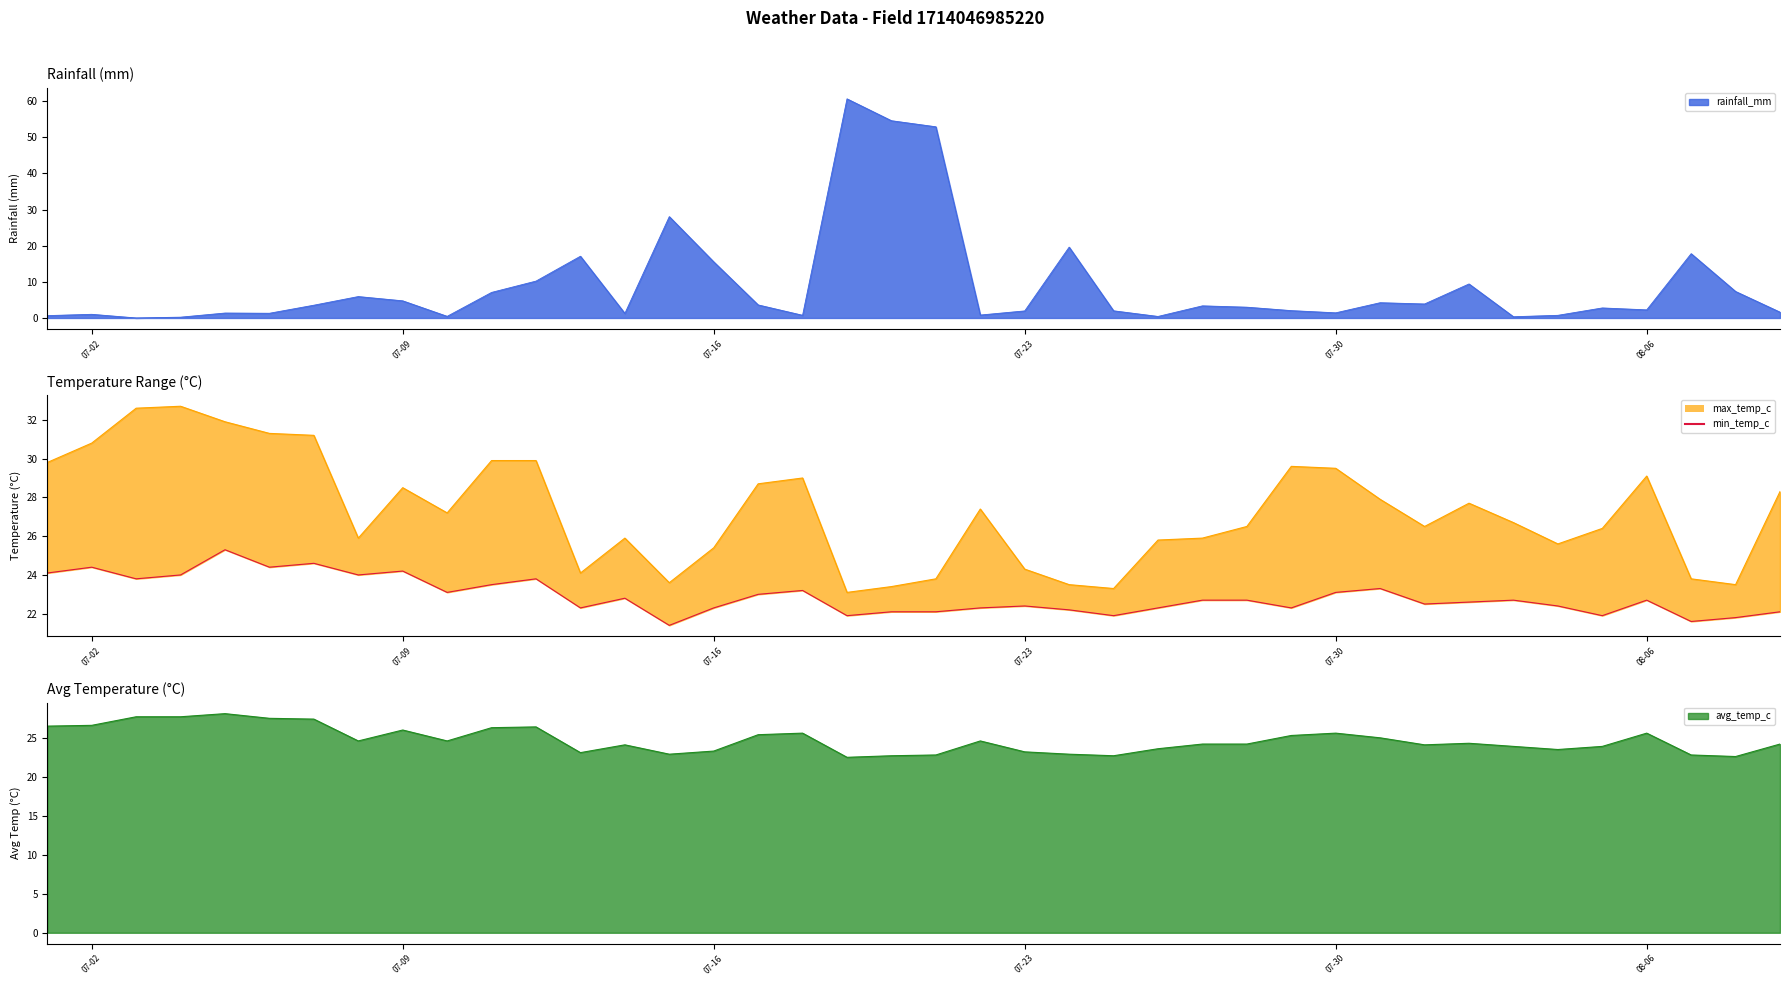

At which label is min_temp_c closest to 23?

2024-07-17